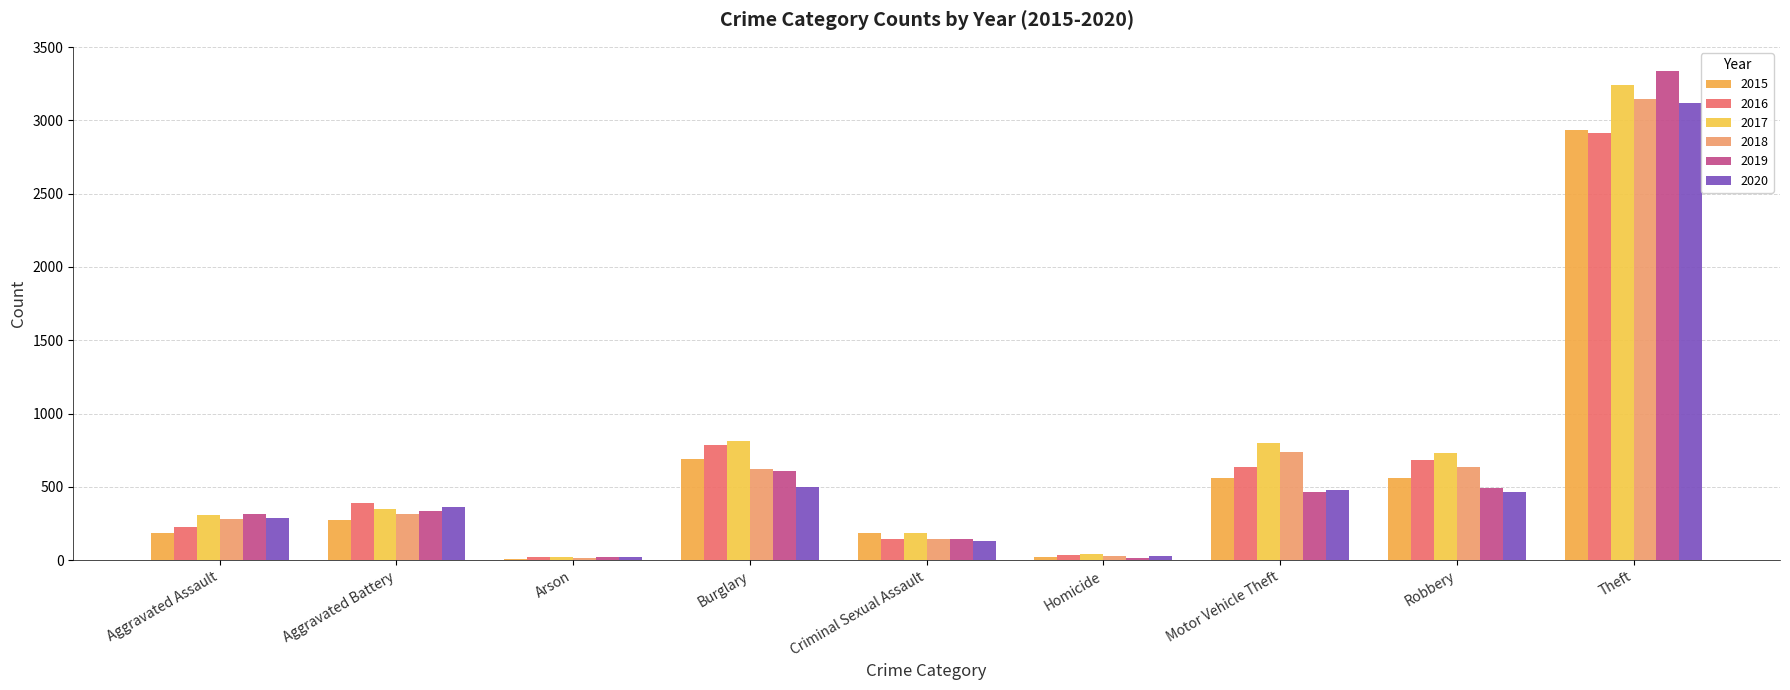

Between Homicide and Theft, which series saw the biggest shift?

2019